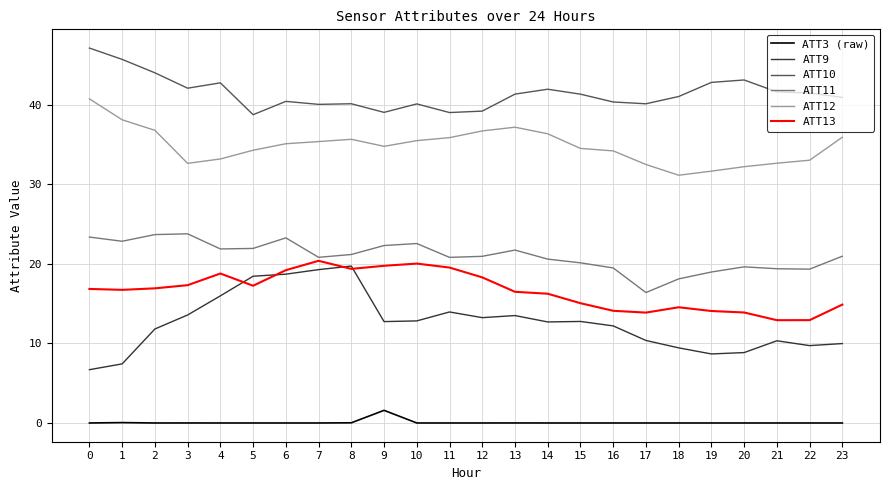

Which series has the widest spread of values?

ATT9